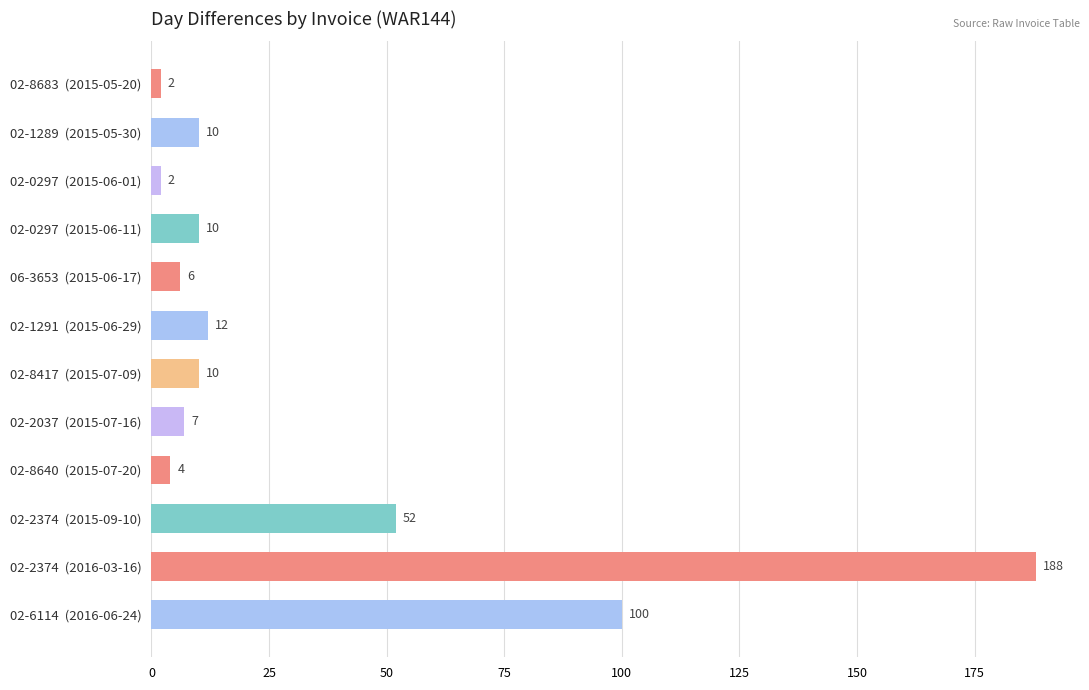

Is it true that the value at 02-8683  (2015-05-20) is 2?

True